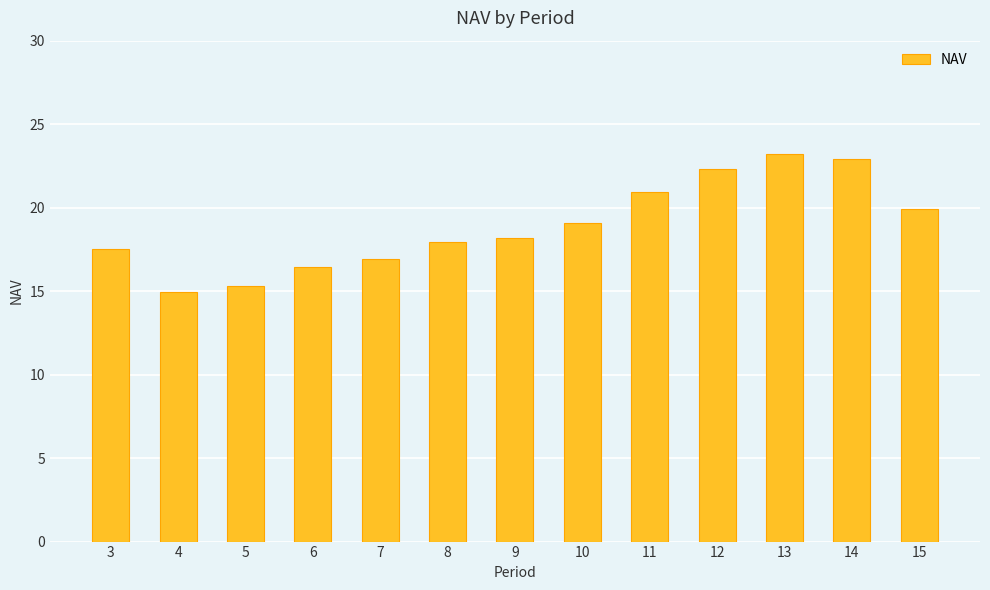

Reading left to right, what are all the values shown in this chart?

3=17.5	4=15.0	5=15.3	6=16.5	7=16.9	8=17.9	9=18.2	10=19.1	11=20.9	12=22.3	13=23.2	14=22.9	15=19.9